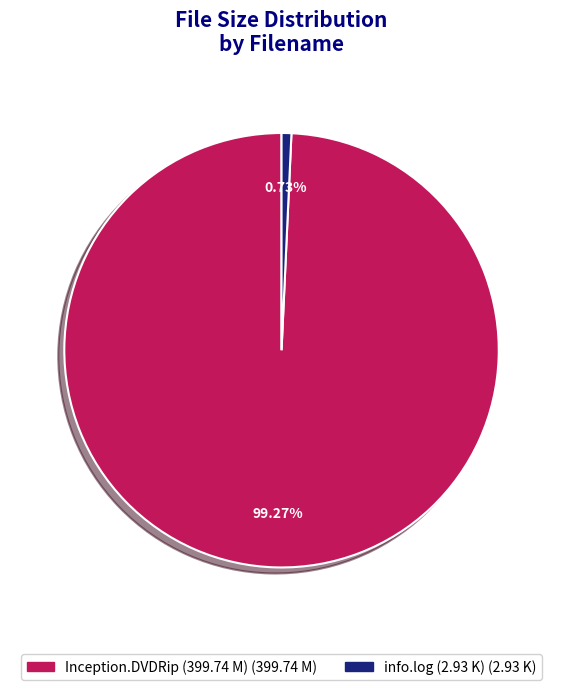

Does any single category account for the majority?

Yes